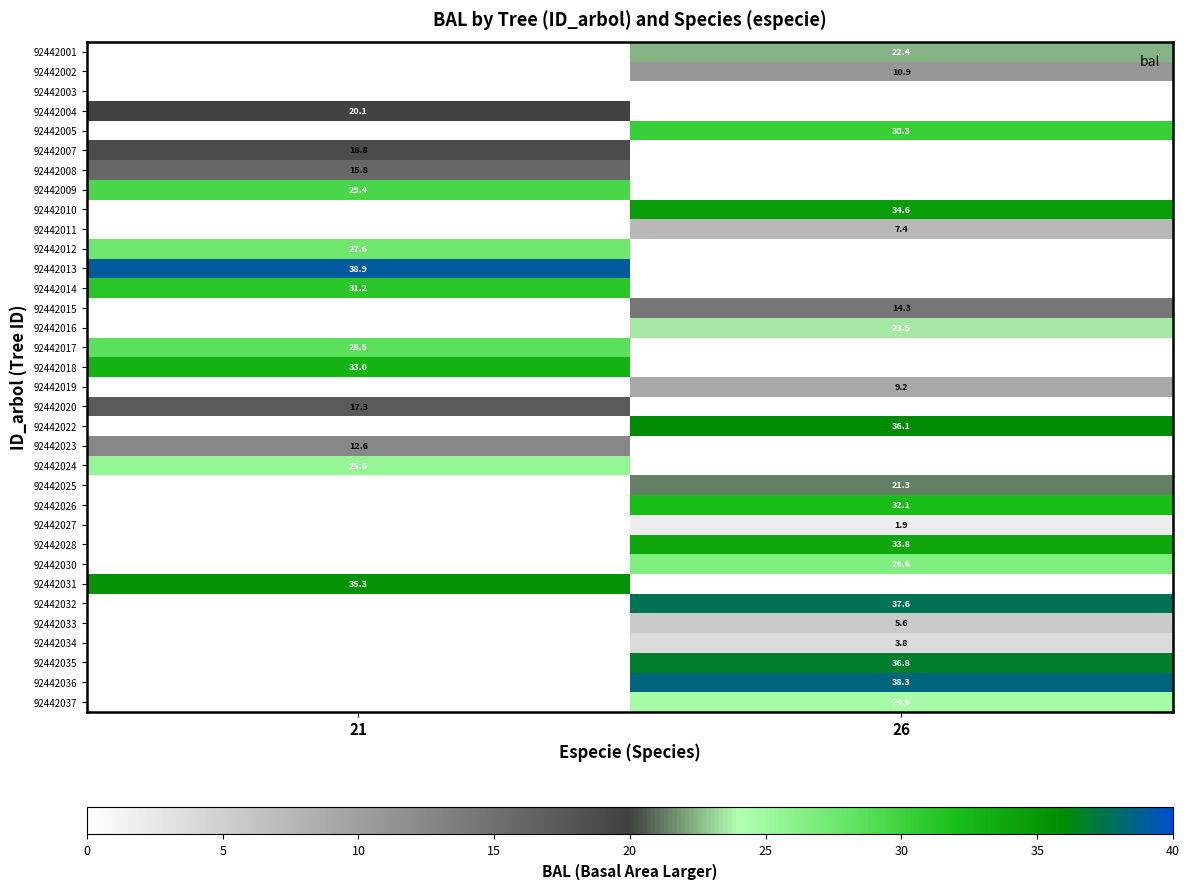

At how many categories does at least one series exceed 16?

2